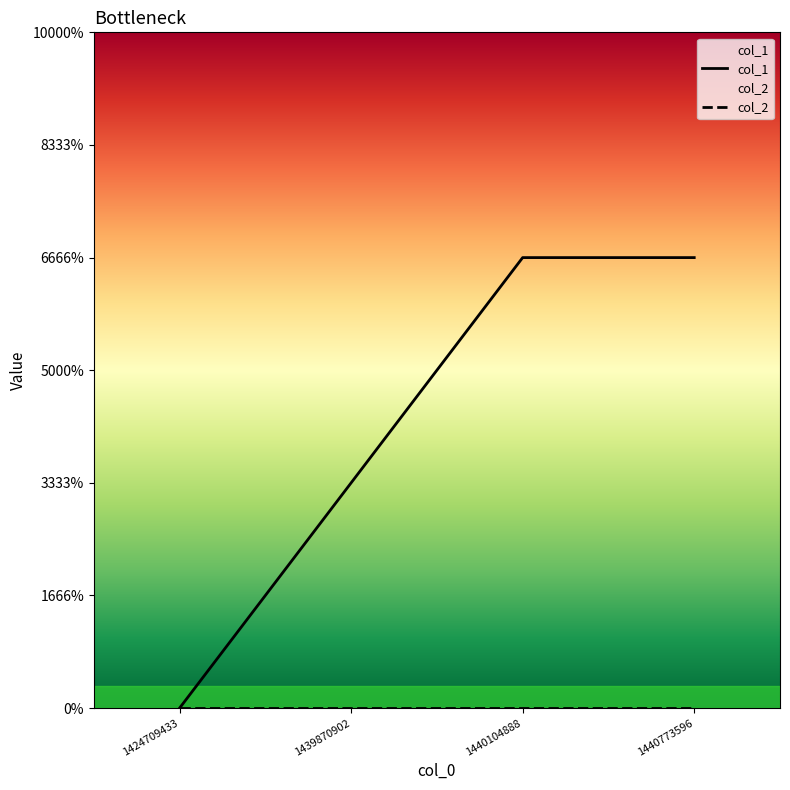

True or false: there are more than 0 points higher than both neighbors.

False